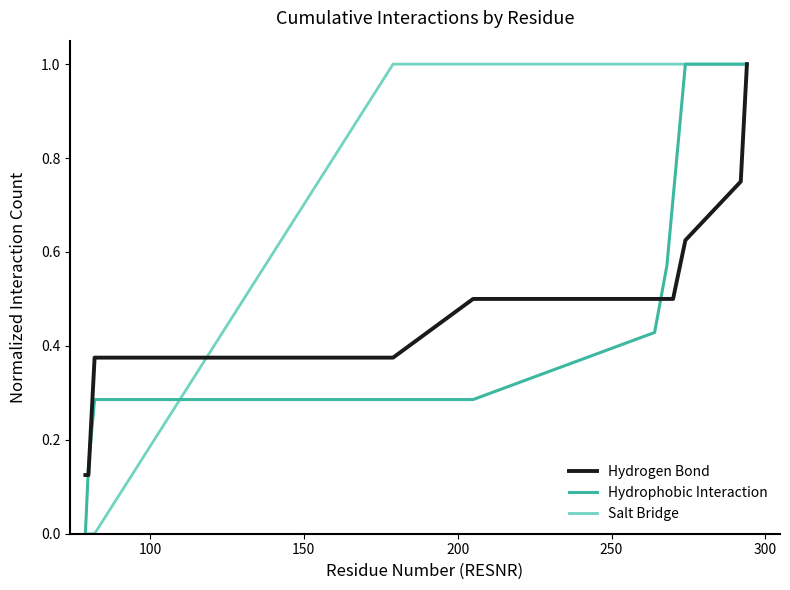

List the series in order of their overall mean, lowest first.

Hydrogen Bond, Hydrophobic Interaction, Salt Bridge